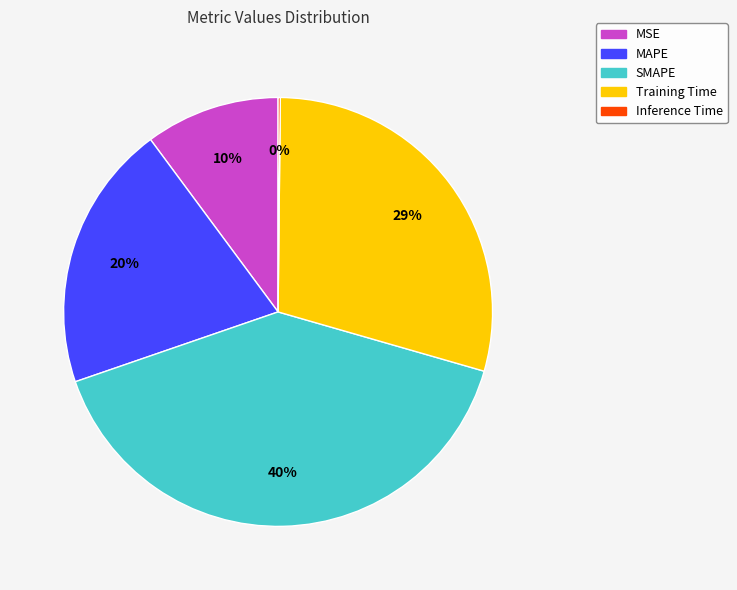

Is there any slice that represents more than half of the pie?

No